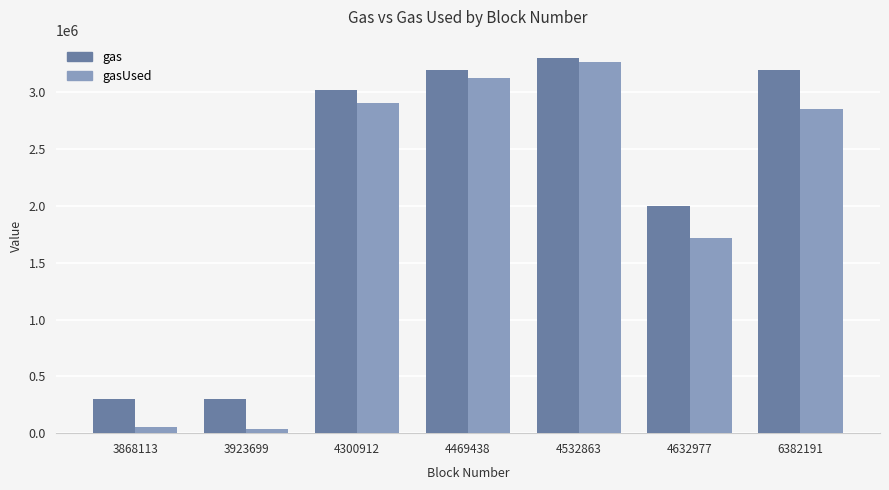

Which series has the largest range (max minus min)?

gasUsed